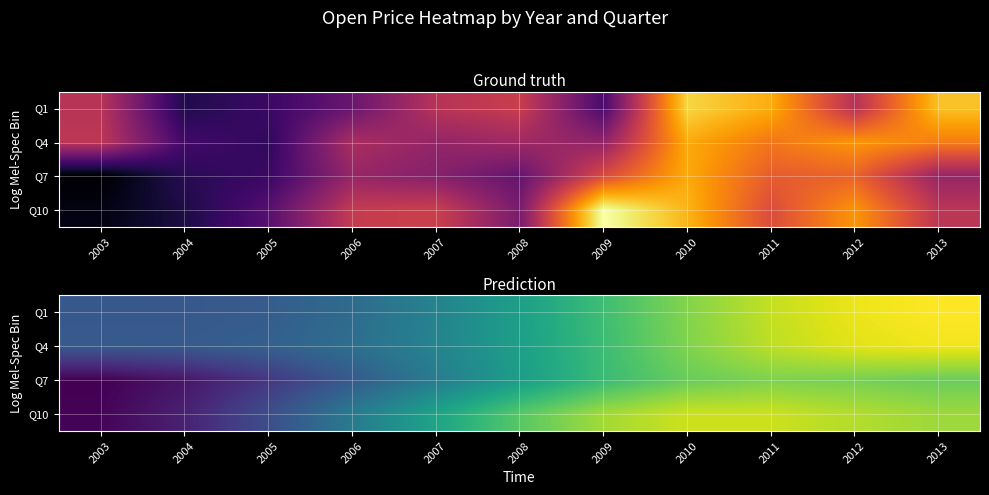

True or false: Q7 has a value of 1704.2 at 2011.

False